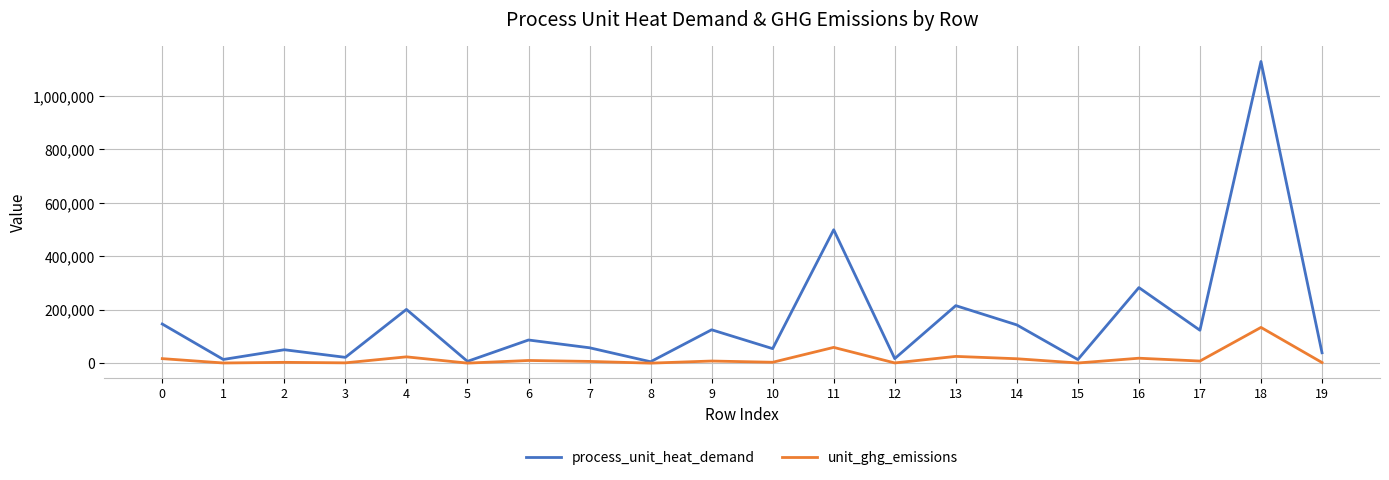

True or false: unit_ghg_emissions has a value of 17224.2 at 0.

True